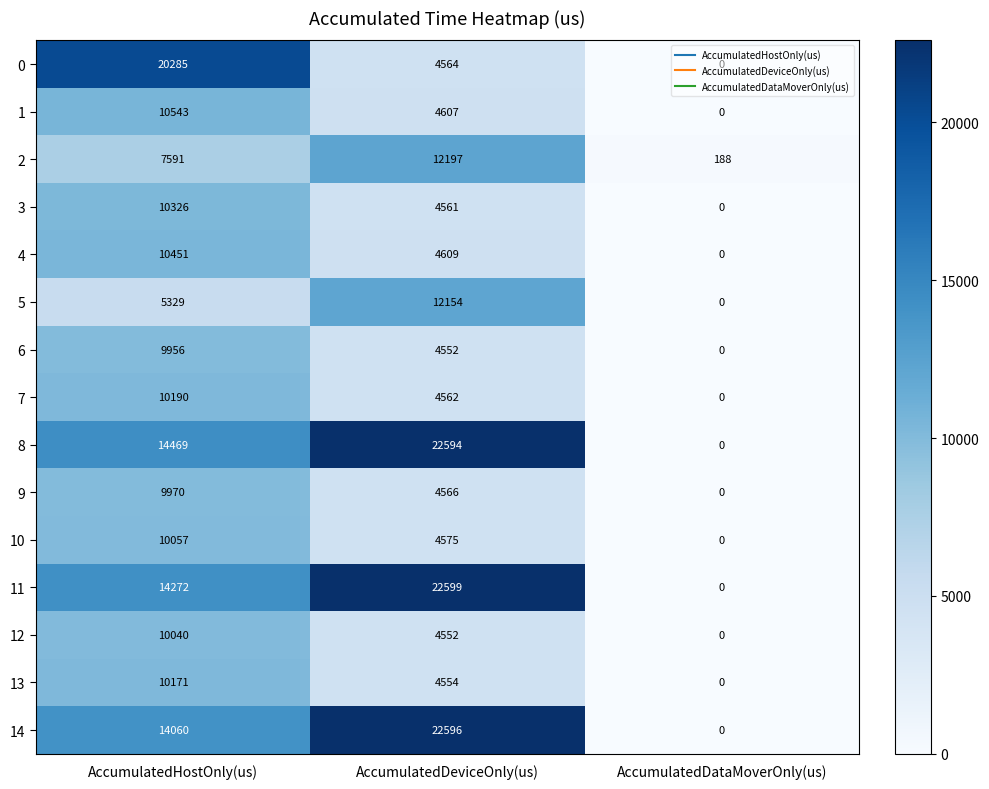

How many 6 values are between 0 and 9956?

3